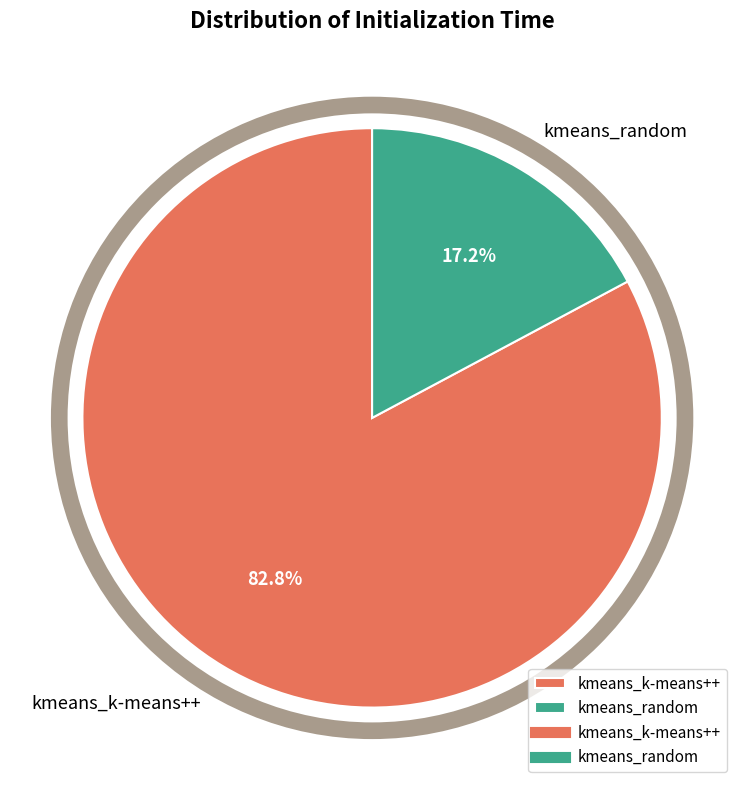

To the nearest percent, what is the combined percentage of kmeans_random and kmeans_k-means++?

100%